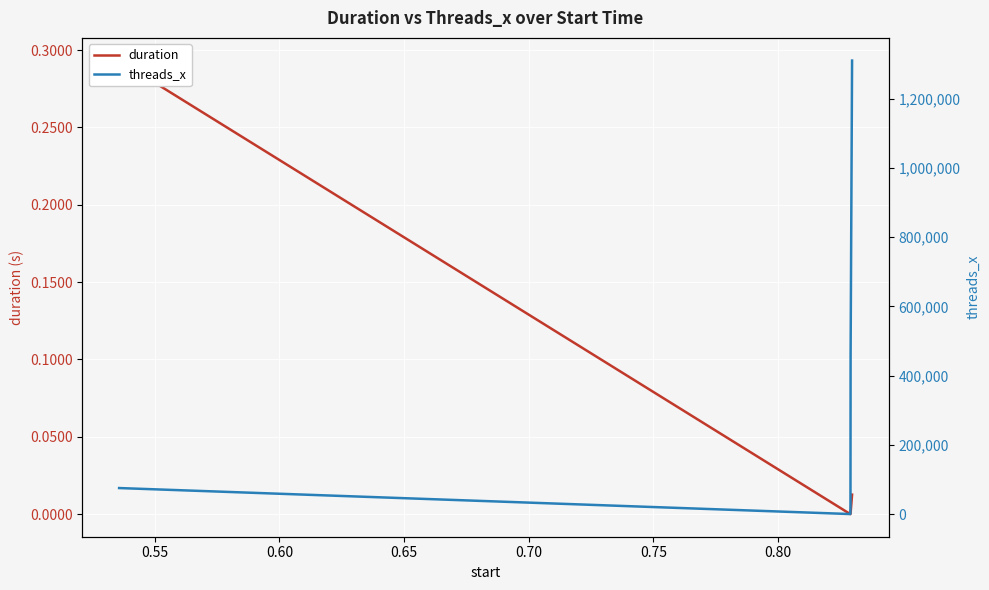

What is the average value of the duration series?

0.1